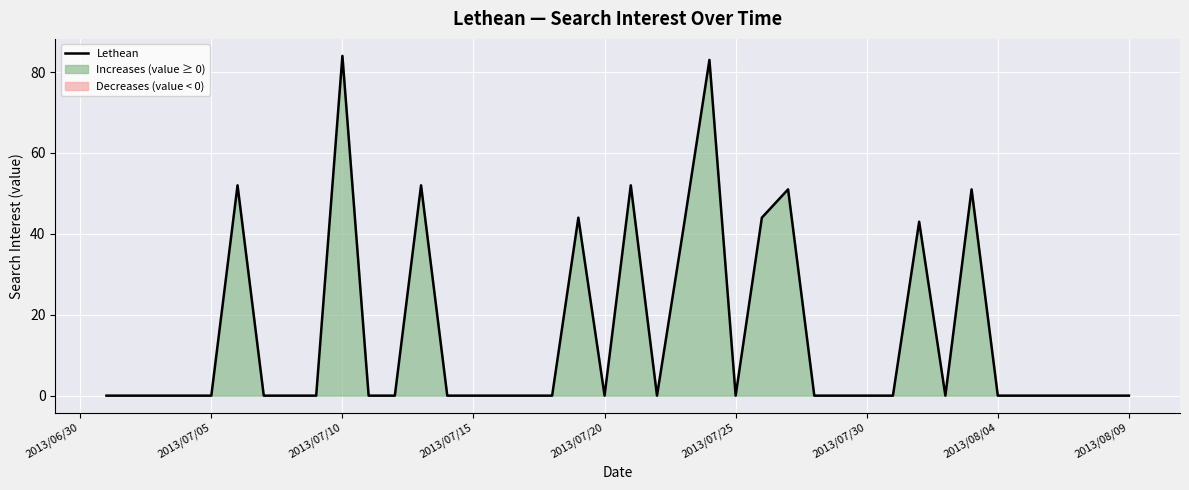

What is the highest value of the Lethean series?

84